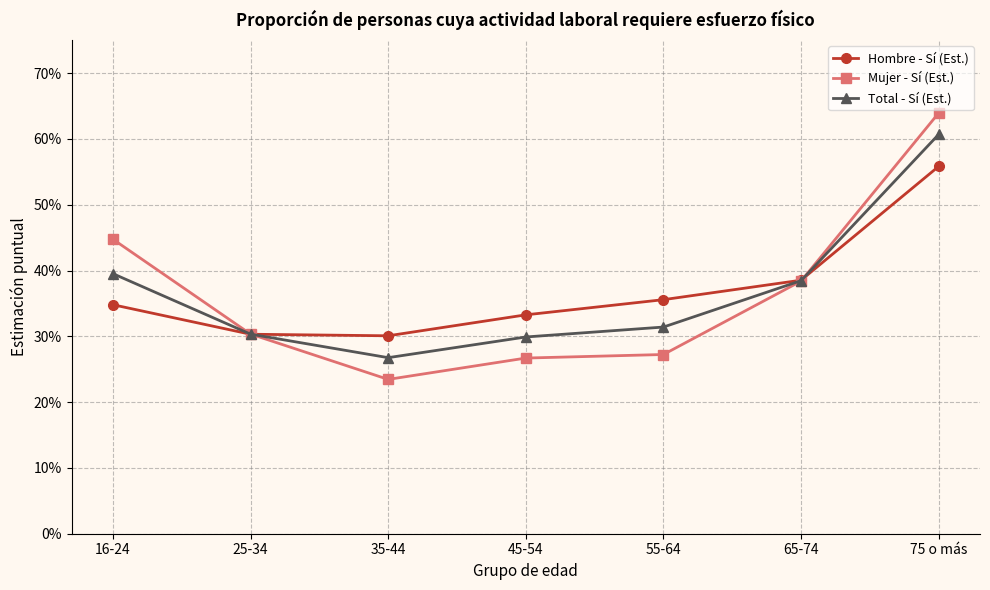

What is the greatest value displayed?

0.6